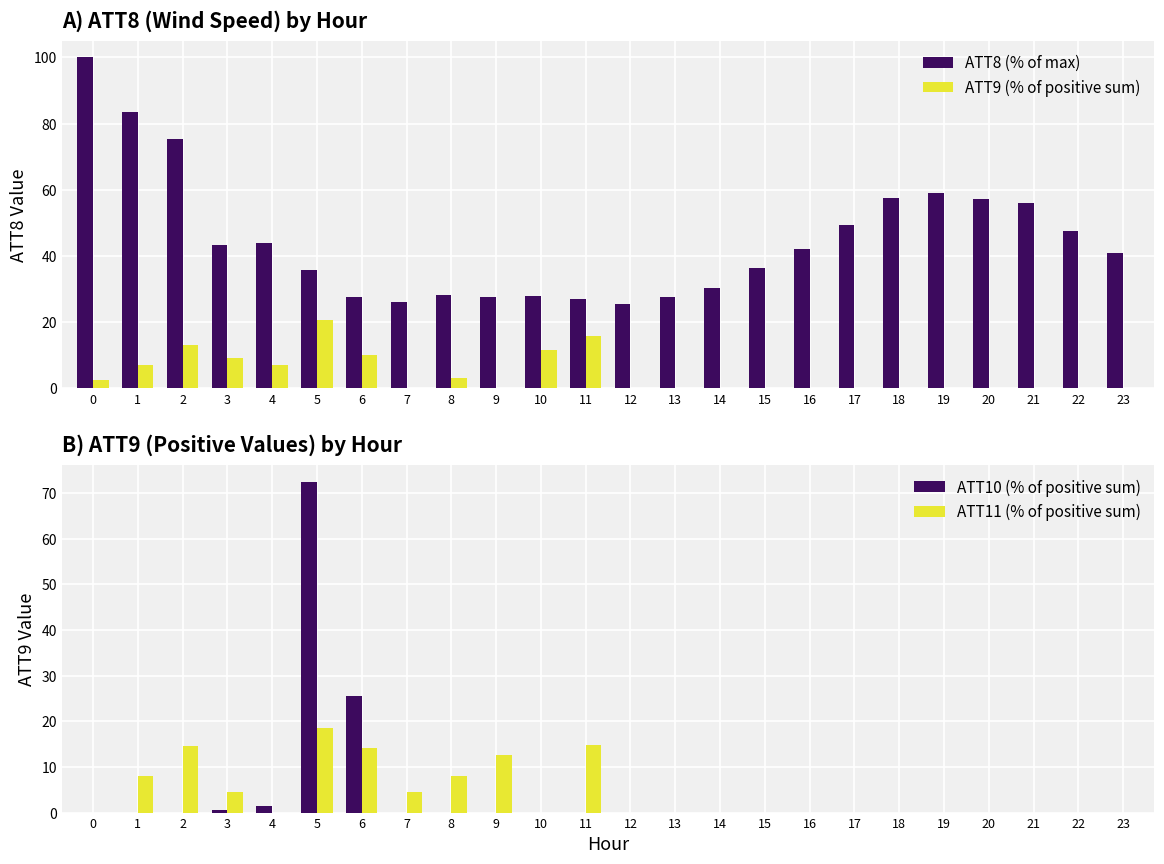

How many distinct data groups are displayed?

4